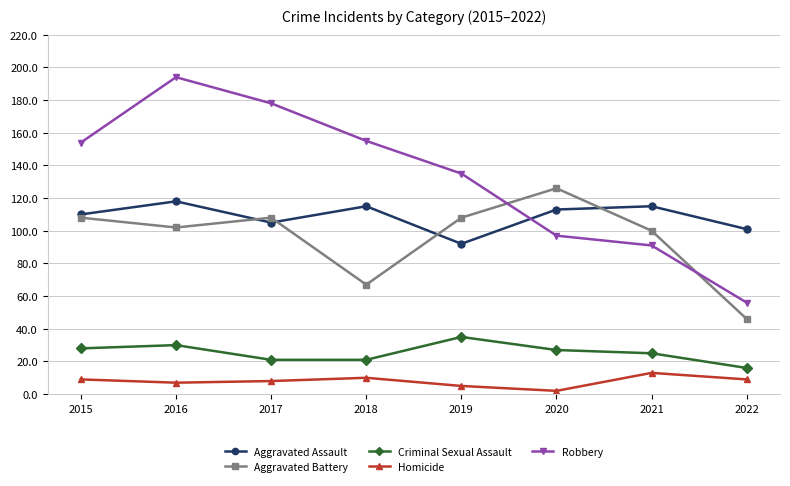

What is the sum of all Criminal Sexual Assault values?

203